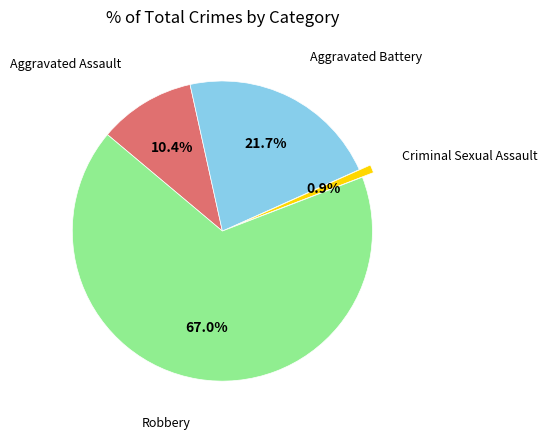

Is there any slice that represents more than half of the pie?

Yes